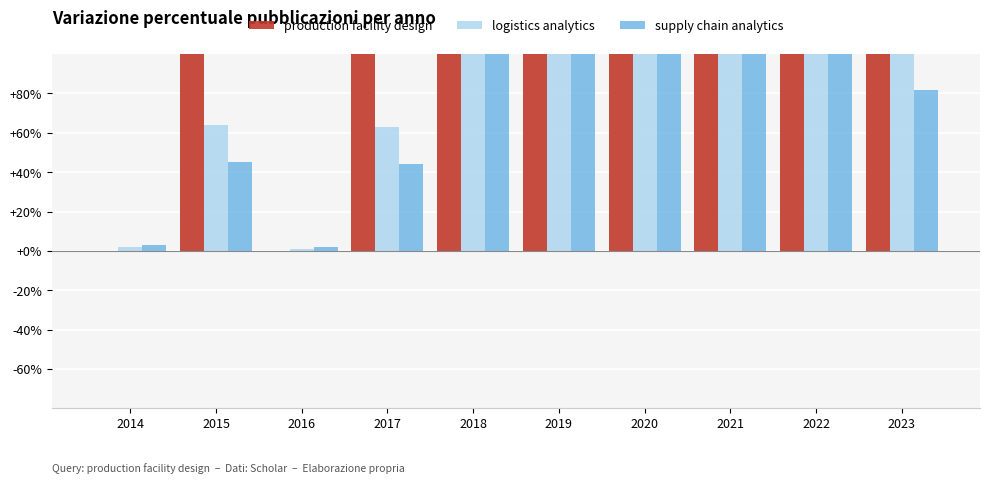

Reading left to right, transcribe all the data shown in this chart.

production facility design: 0	100	0	100	700	500	300	500	600	200
logistics analytics: 2	64	1	63	422	301	182	303	362	121
supply chain analytics: 3	45	2	44	283	202	123	204	243	82